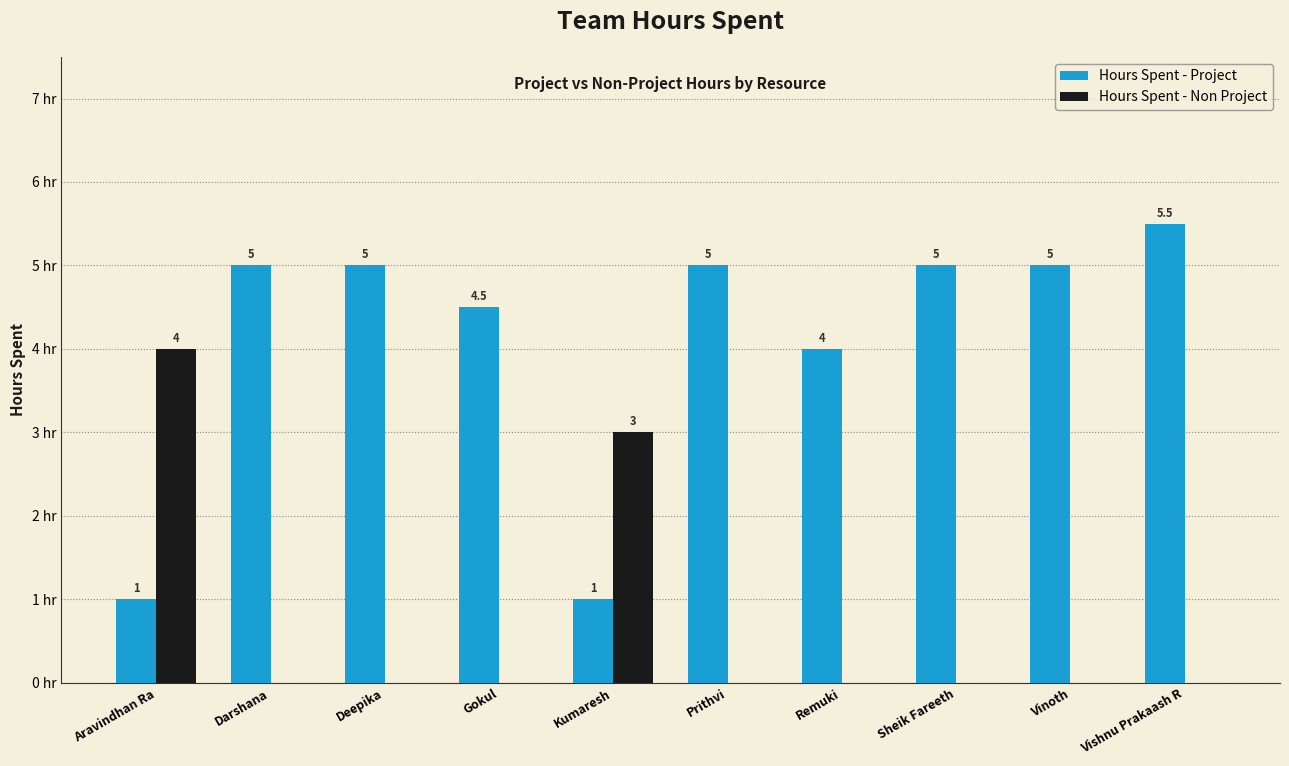

What are all the series names shown in the legend?

Hours Spent - Project, Hours Spent - Non Project